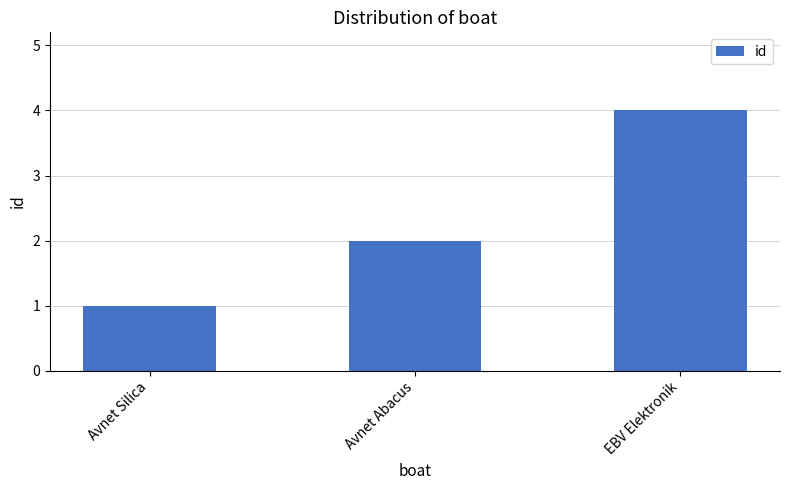

What is the label of the 1st bar from the left?

Avnet Silica